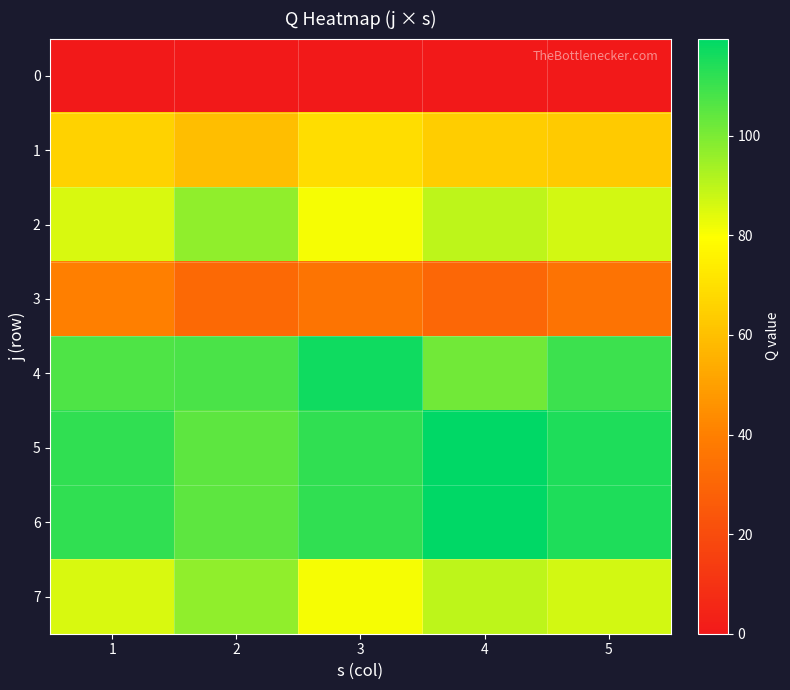

Reading left to right, extract all data points from this chart.

0: 1=0.0	2=0.0	3=0.0	4=0.0	5=0.0
1: 1=65.7	2=59.4	3=69.4	4=64.2	5=63.2
2: 1=85.7	2=96.9	3=81.1	4=89.9	5=86.5
3: 1=39.7	2=31.6	3=35.6	4=30.7	5=35.4
4: 1=107.0	2=107.8	3=116.8	4=101.3	5=110.0
5: 1=111.7	2=104.9	3=111.7	4=119.5	5=114.7
6: 1=111.7	2=104.9	3=111.7	4=119.5	5=114.7
7: 1=85.7	2=96.9	3=81.1	4=89.9	5=86.5